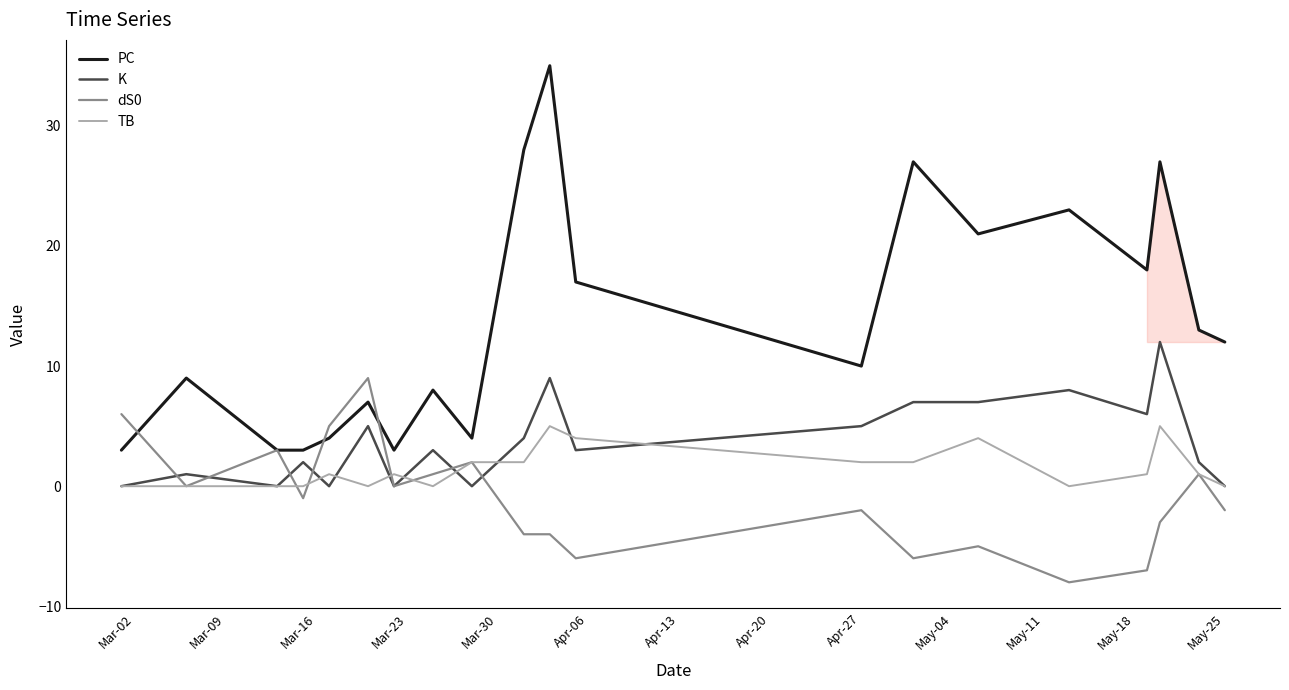

Which series has the largest total across all categories?

PC